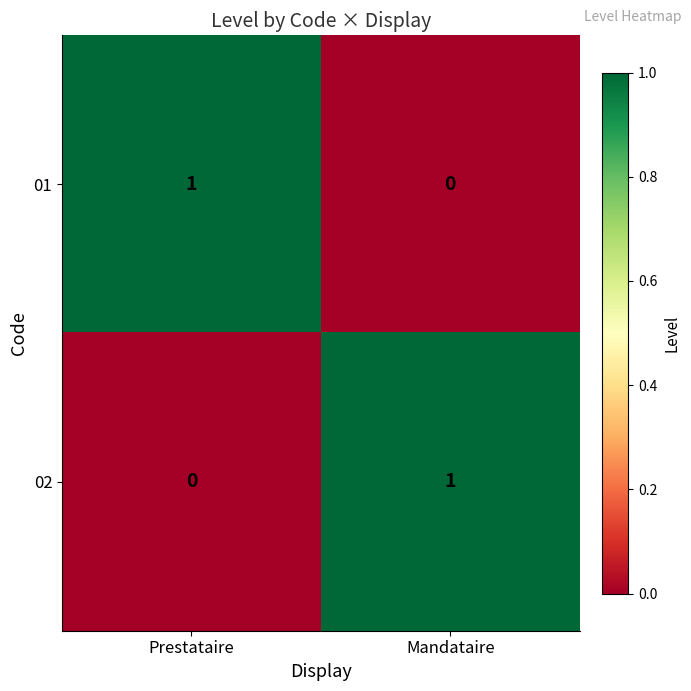

Where is 01 nearest to the value 0?

Mandataire